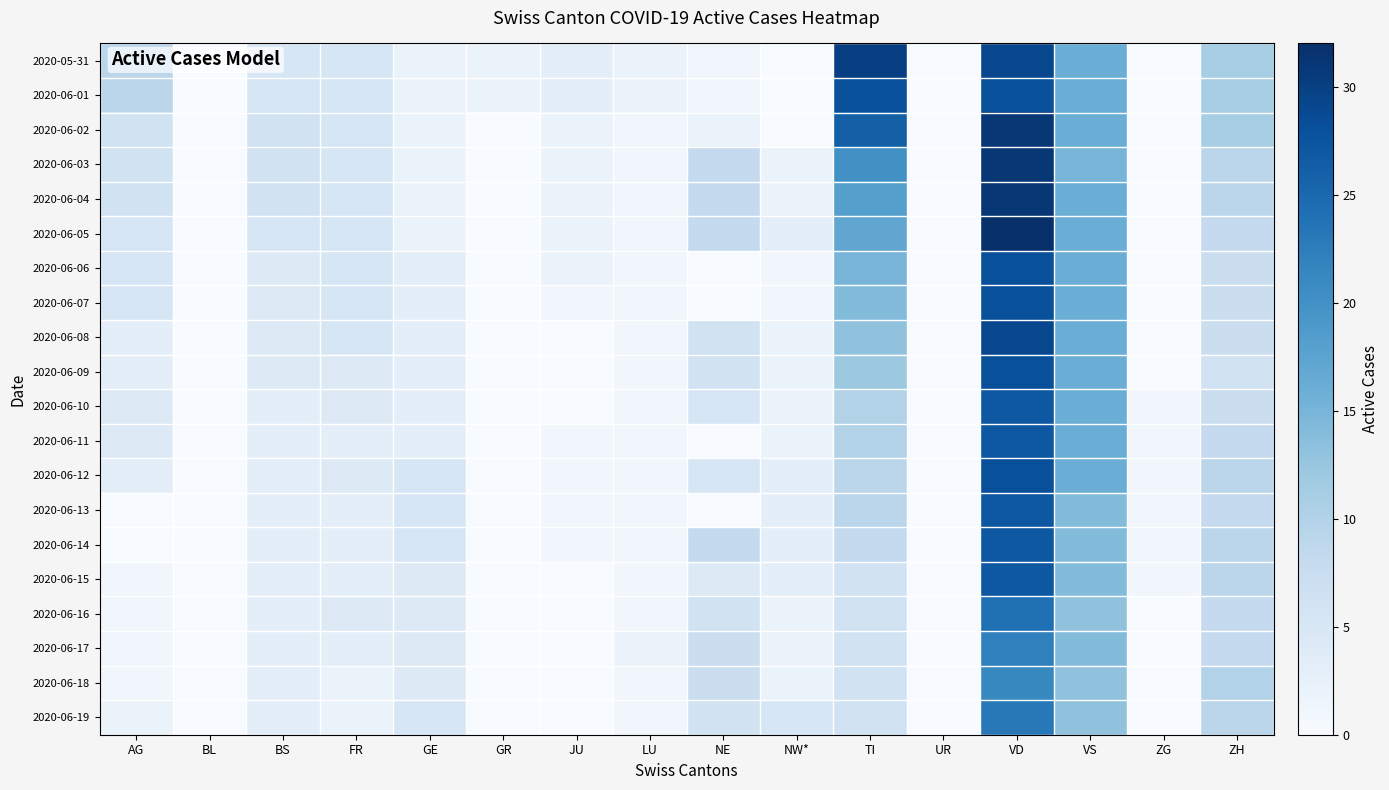

Rank the series by their maximum value, from lowest to highest.

2020-06-18, 2020-06-17, 2020-06-19, 2020-06-16, 2020-06-10, 2020-06-11, 2020-06-13, 2020-06-14, 2020-06-15, 2020-06-01, 2020-06-06, 2020-06-07, 2020-06-09, 2020-06-12, 2020-06-08, 2020-05-31, 2020-06-02, 2020-06-03, 2020-06-04, 2020-06-05